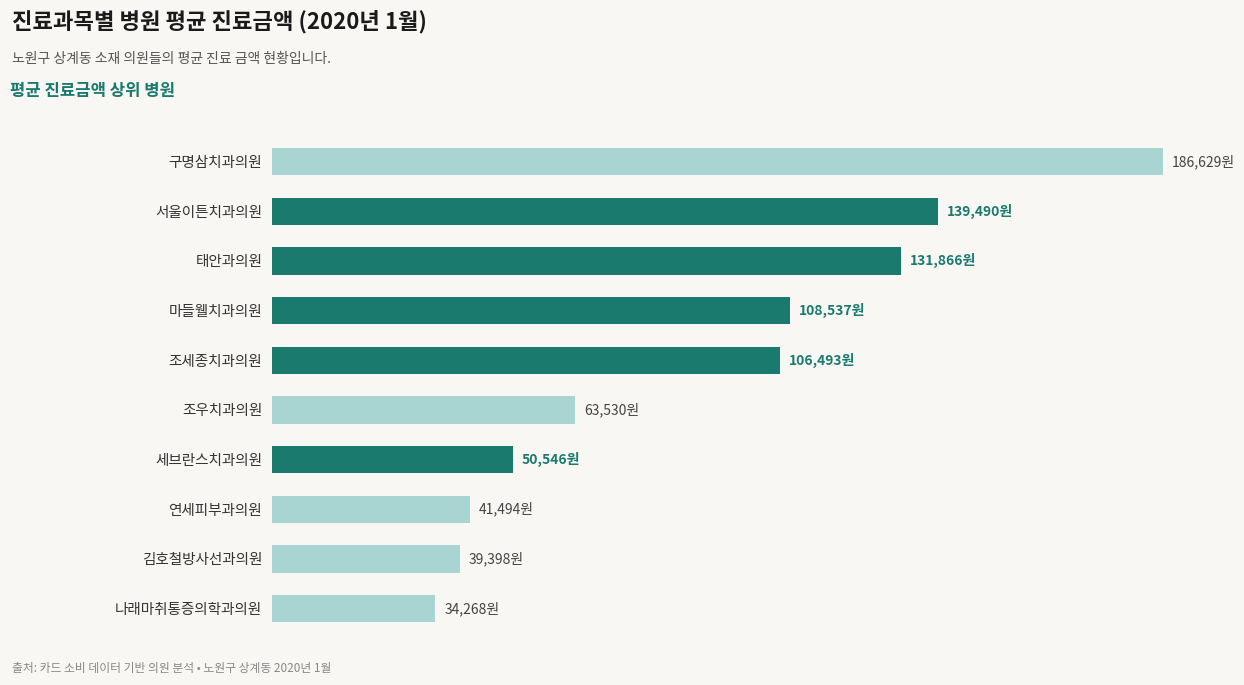

Are the bars horizontal?

Yes